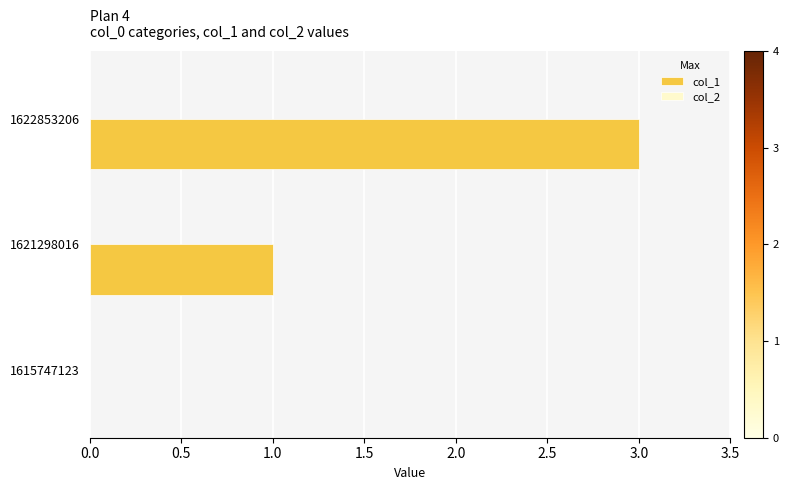

Is it true that the value at 1615747123 is 2?

False